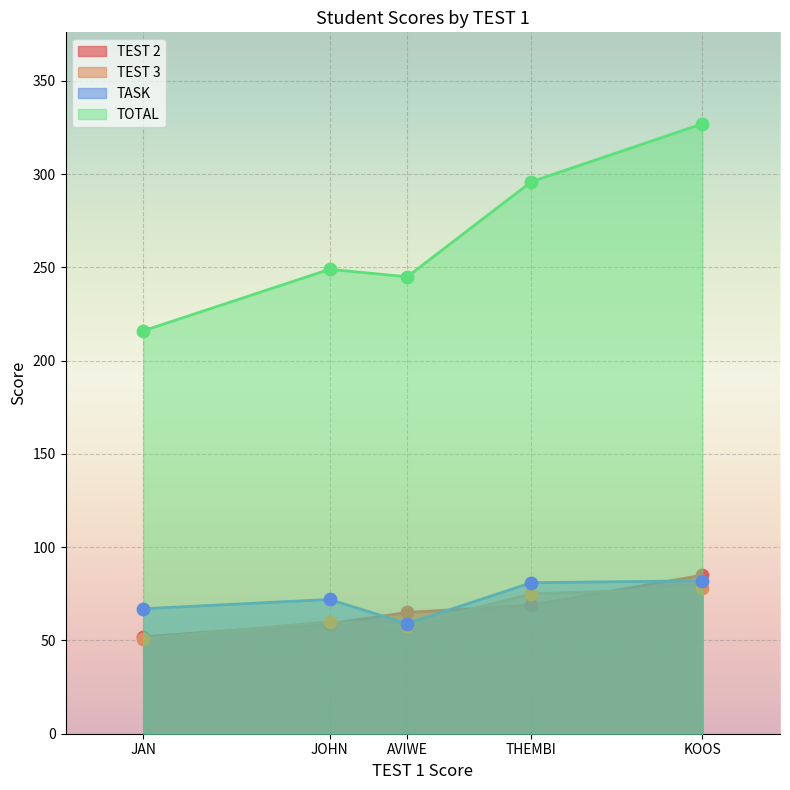

What are all the series names shown in the legend?

TEST 2, TEST 3, TASK, TOTAL